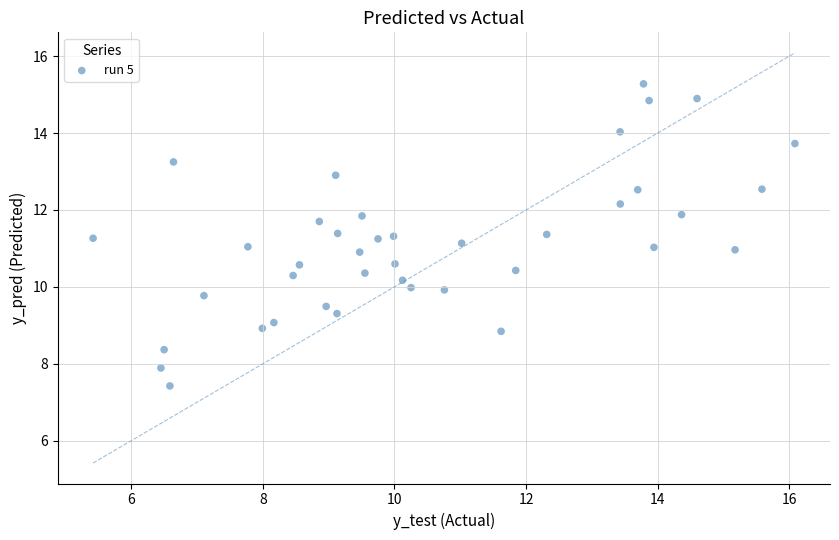

What is the range of X values (max minus min)?

10.7